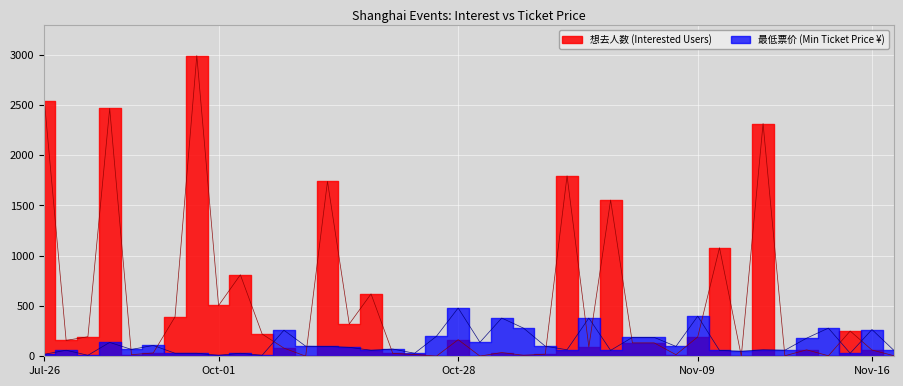

What is the difference between the 最低票价 values at 2024-11-01 and 2024-10-19?

220.0